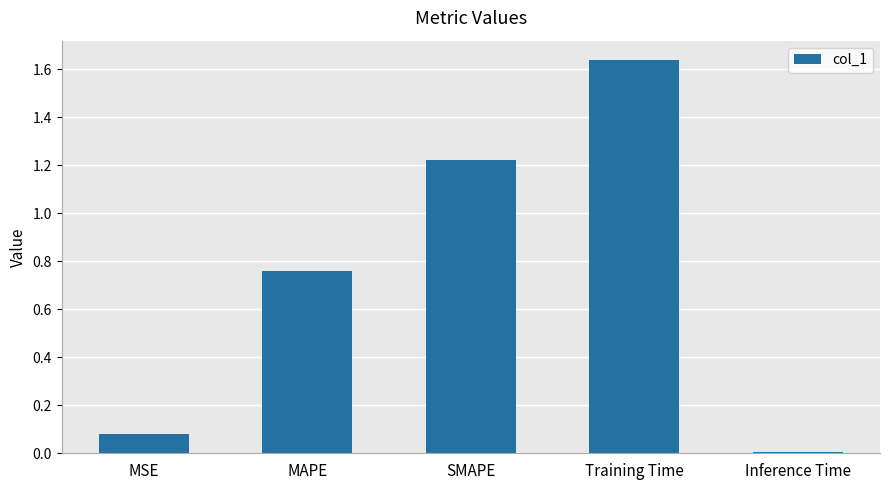

What is the label of the 4th bar from the left?

Training Time